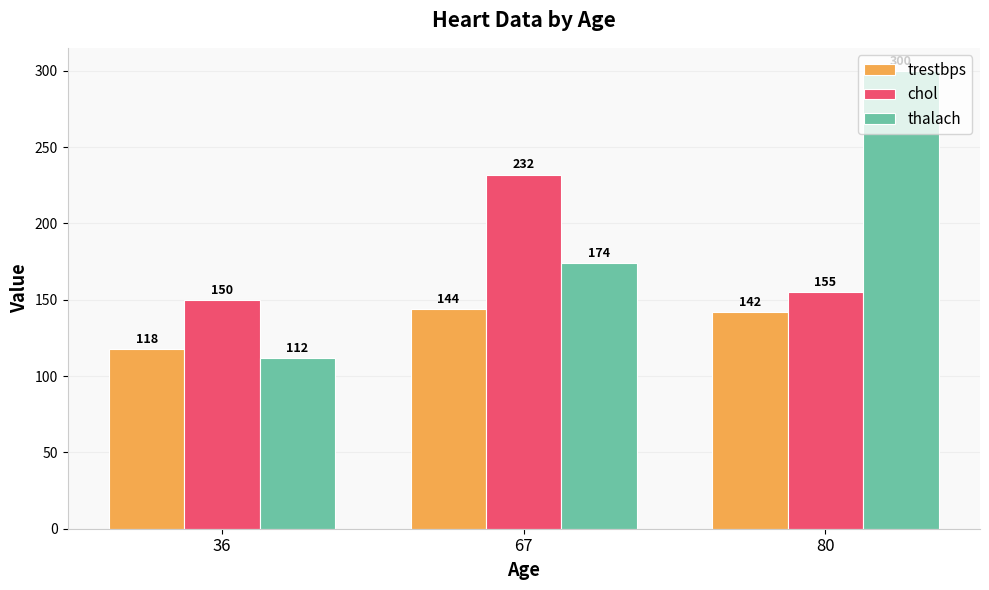

Which category has the lowest value in the thalach series?

36